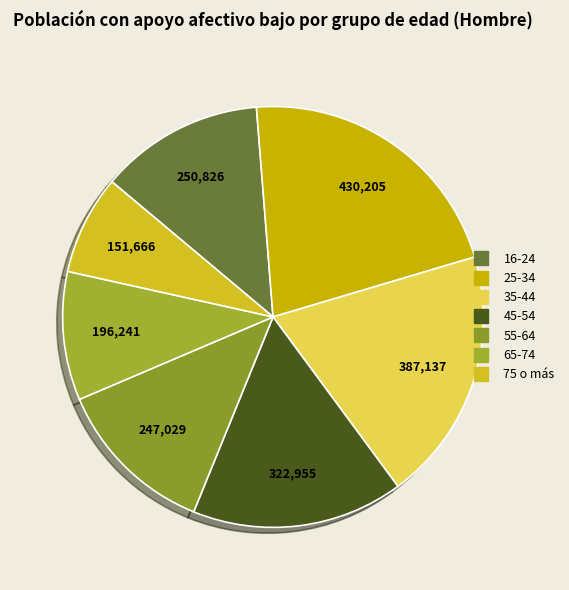

How many segments does this pie chart have?

7